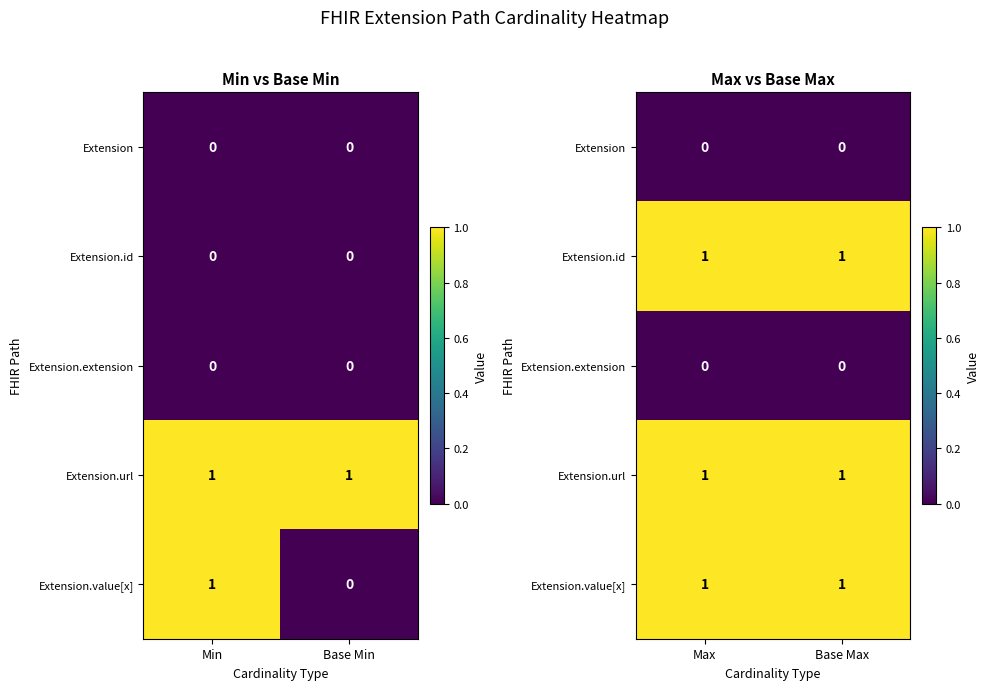

List the series in order of their peak value, highest first.

Extension.id, Extension.url, Extension.value[x], Extension, Extension.extension